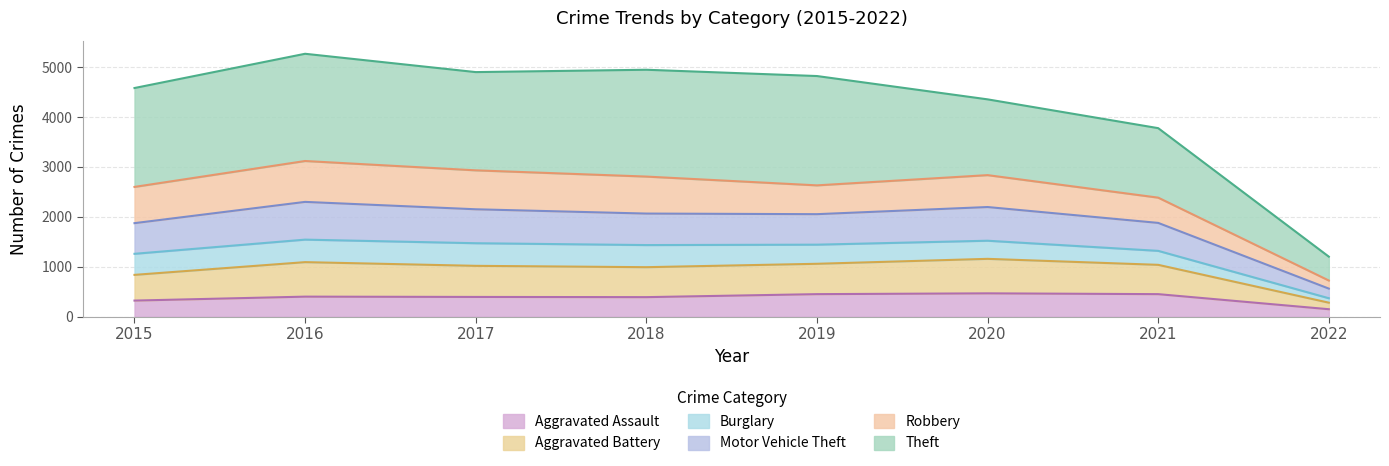

Is it true that Aggravated Assault equals 224 at 2021?

False